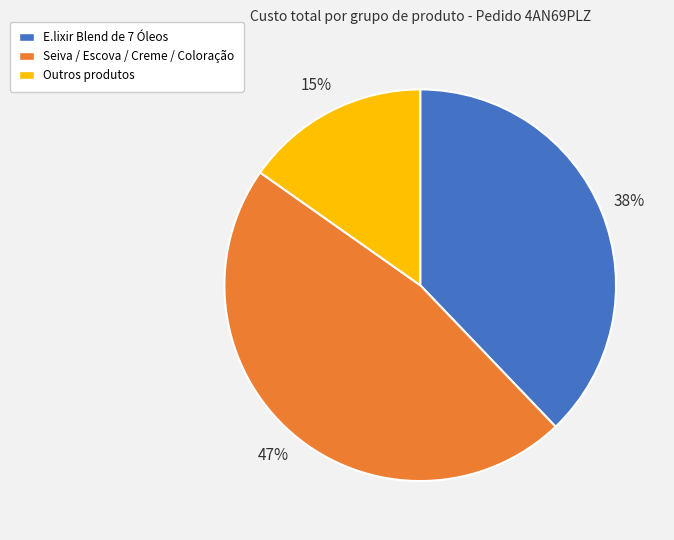

To the nearest percent, what is the difference between the largest and smallest slice percentages?

32%